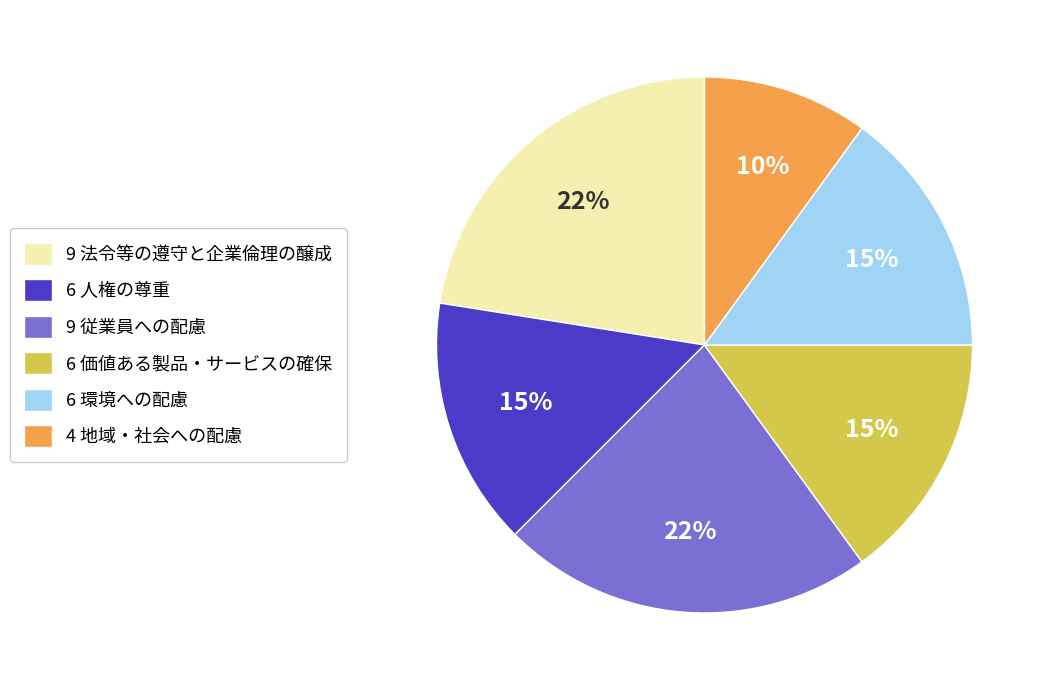

Does any single category account for the majority?

No